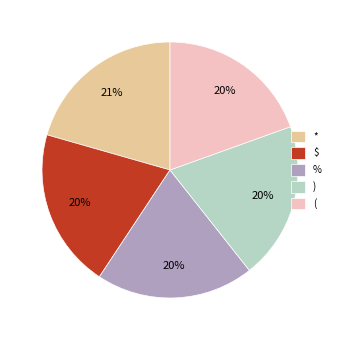

Is there a majority slice in this chart?

No